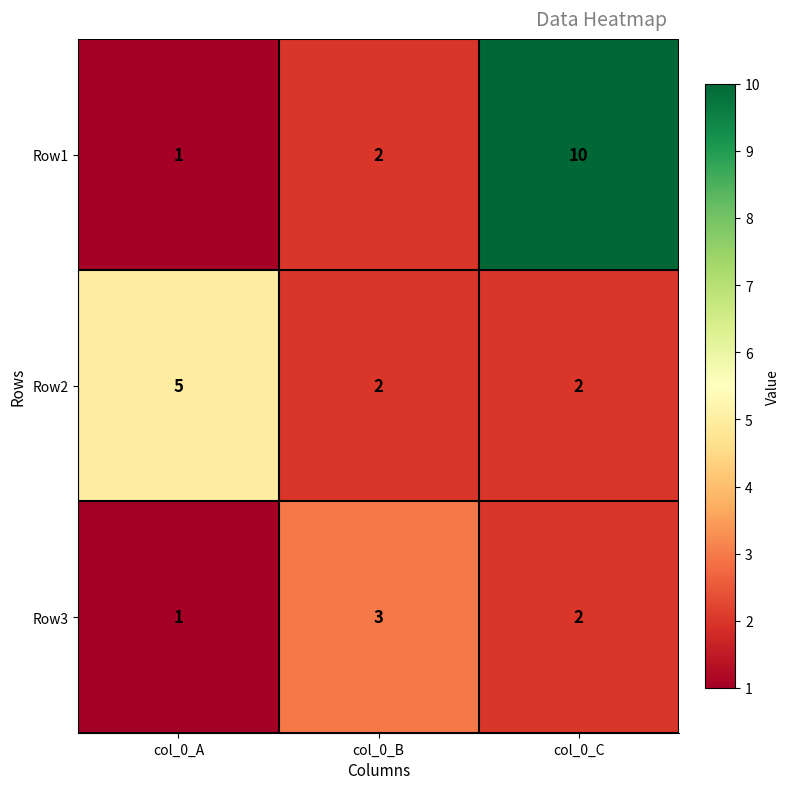

At which label is Row3 closest to 2?

col_0_C